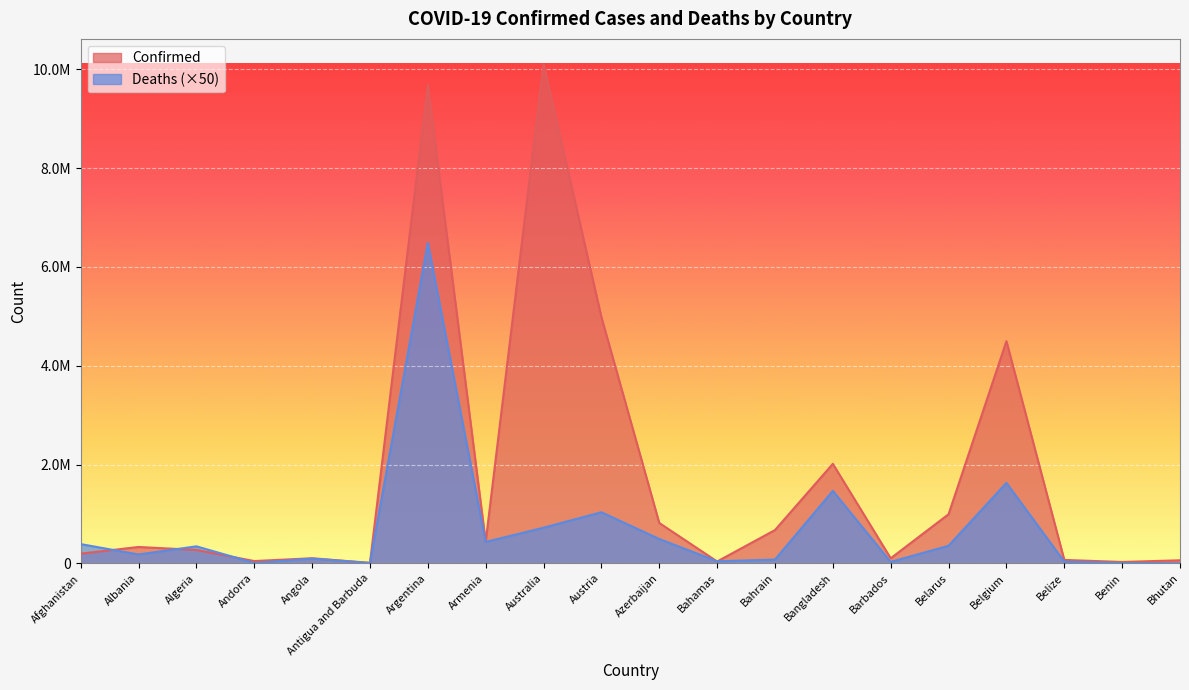

What position from the left is Benin?

19